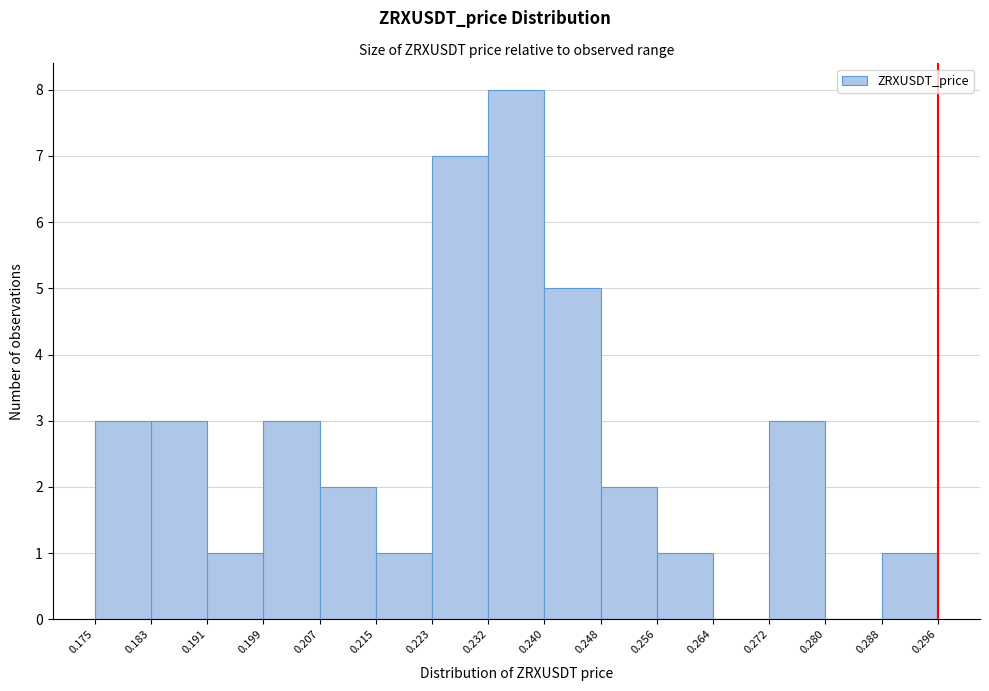

Reading left to right, transcribe this chart: for each bar, give the range it covers on the x-axis and its height. The values are not printed on the chart, so give them approximately, as read against the axis.

0.175 to 0.183: 3
0.183 to 0.191: 3
0.191 to 0.199: 1
0.199 to 0.207: 3
0.207 to 0.215: 2
0.215 to 0.223: 1
0.223 to 0.232: 7
0.232 to 0.240: 8
0.240 to 0.248: 5
0.248 to 0.256: 2
0.256 to 0.264: 1
0.264 to 0.272: 0
0.272 to 0.280: 3
0.280 to 0.288: 0
0.288 to 0.296: 1